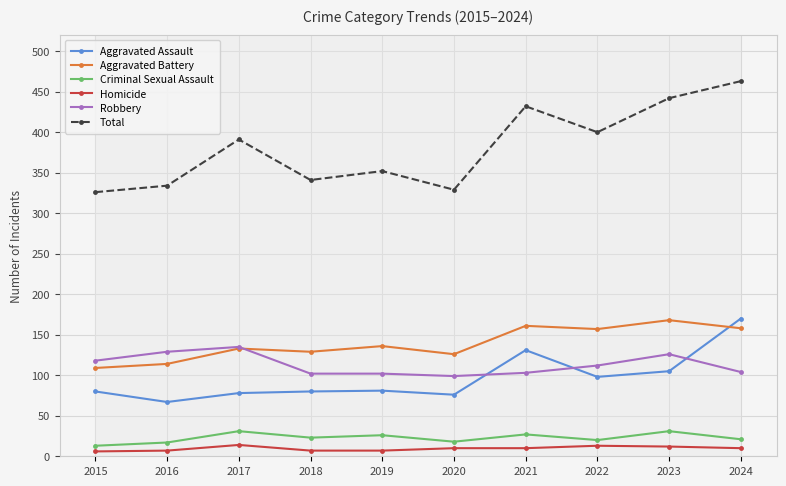

The value of Aggravated Assault at 2022 is 98. True or false?

True